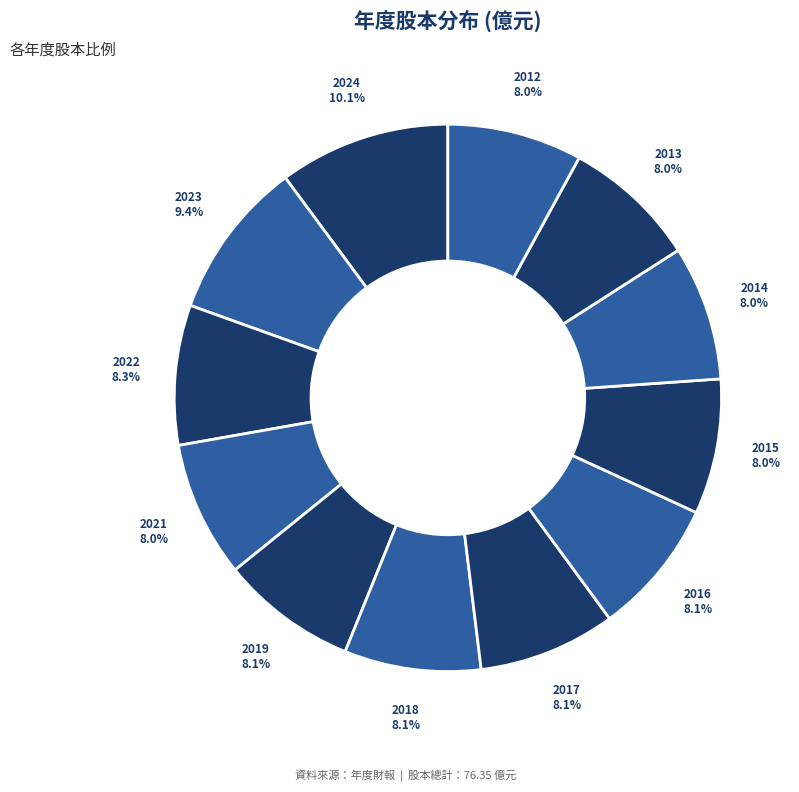

How many slices are in this pie chart?

12